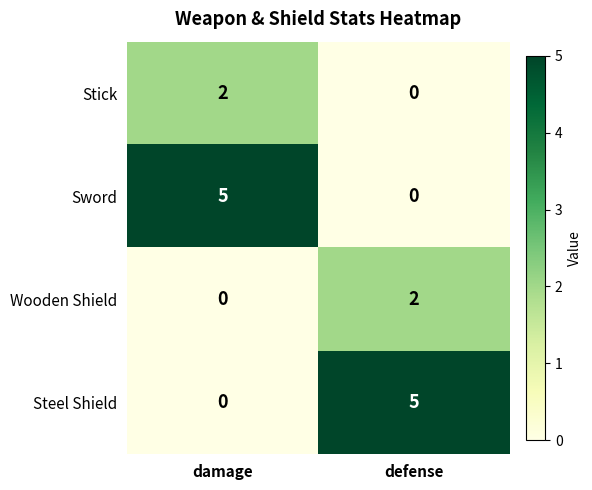

What is the spread (max minus min) of values at damage?

5